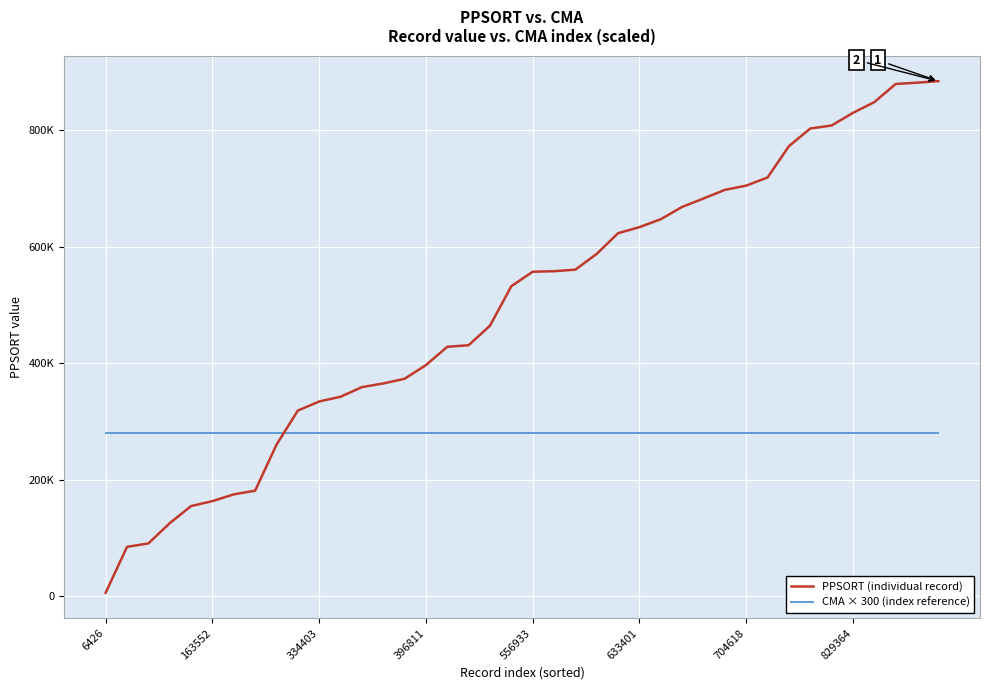

Where is PPSORT (individual record) nearest to the value 445105?

17